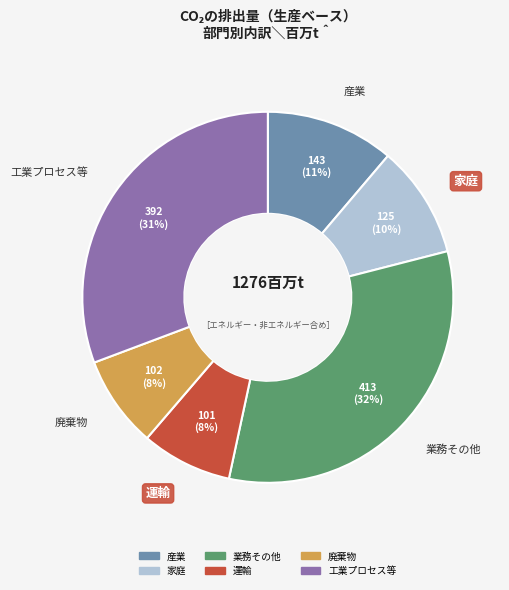

To the nearest percent, what is the difference between the largest and smallest slice percentages?

24%